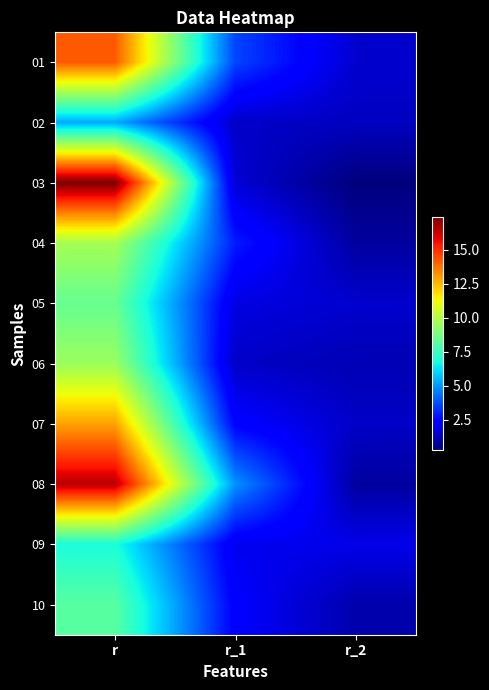

What is the smallest value displayed?

0.3